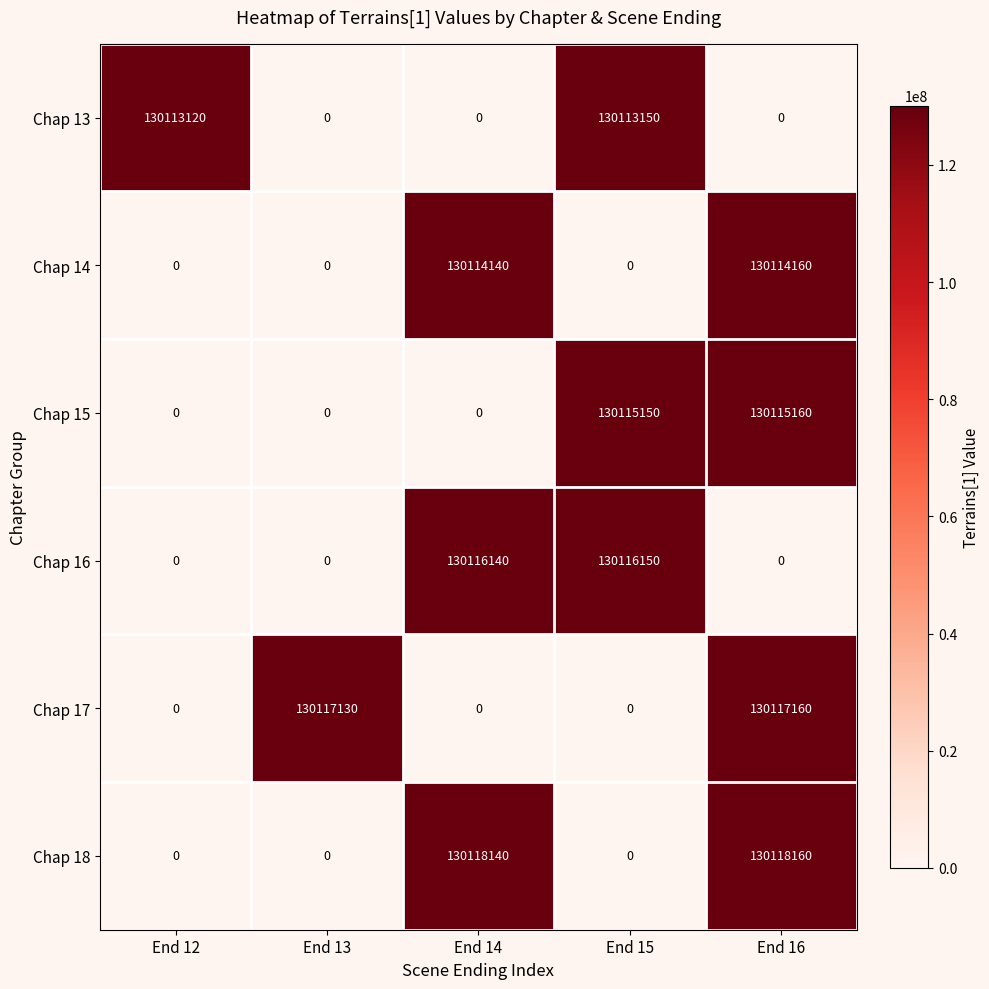

How many data points in Chap 14 are above 0?

2